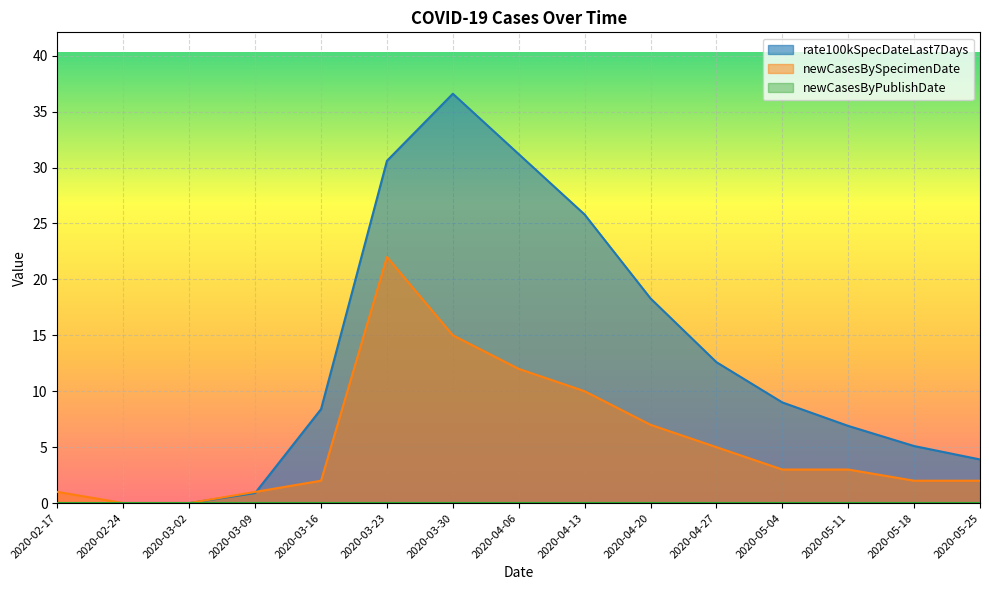

At how many categories does at least one series exceed 35?

1